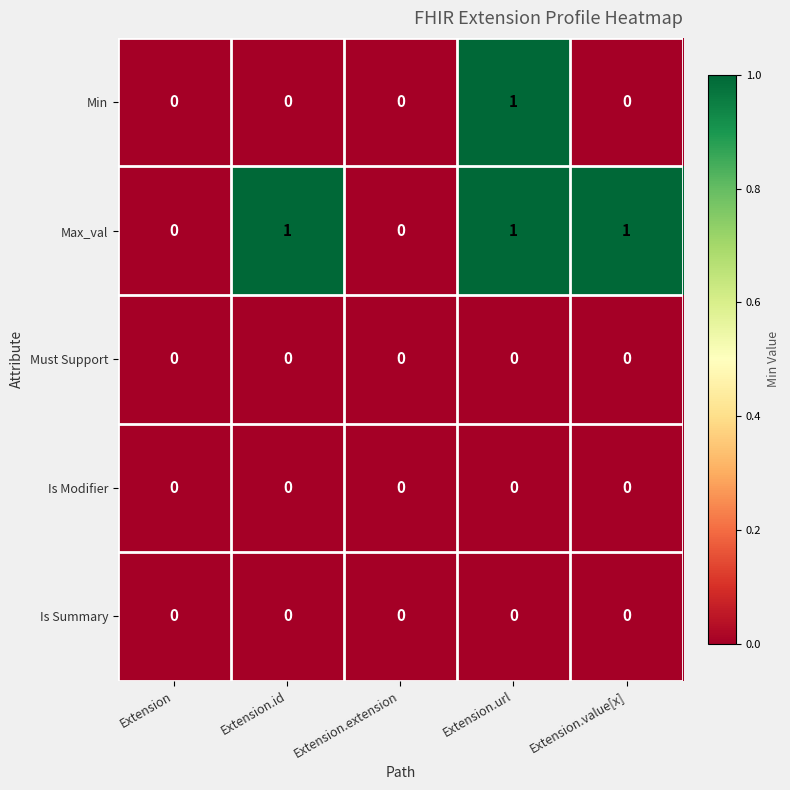

At which category is the sum across all series the highest?

Extension.url